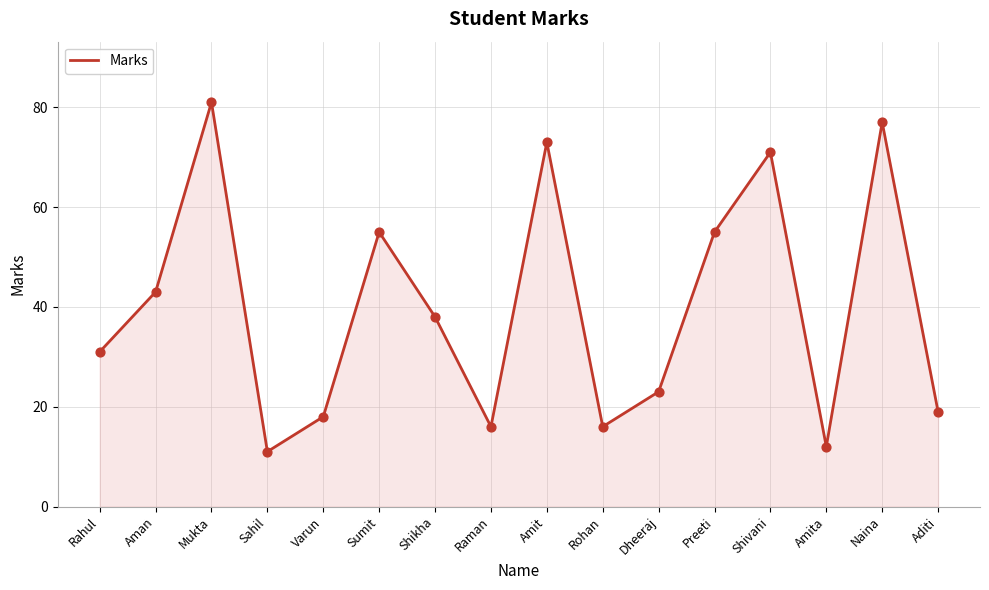

What is the ratio of the value at Aman to the value at Naina?

0.6